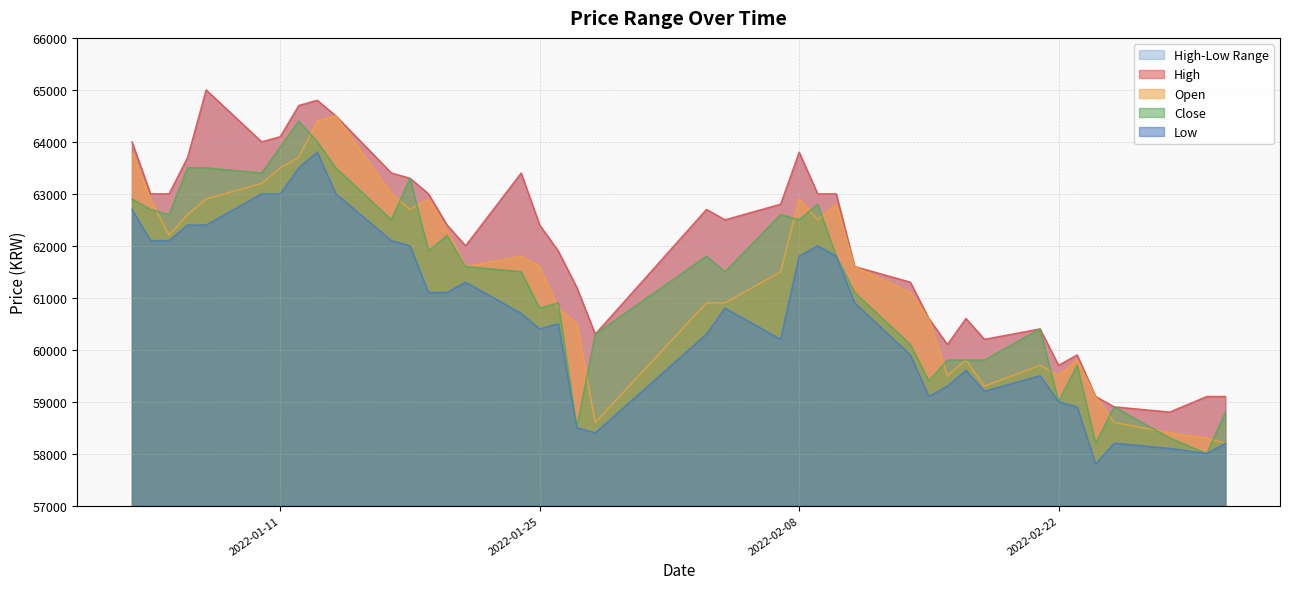

What is the highest value of the Close series?

64400